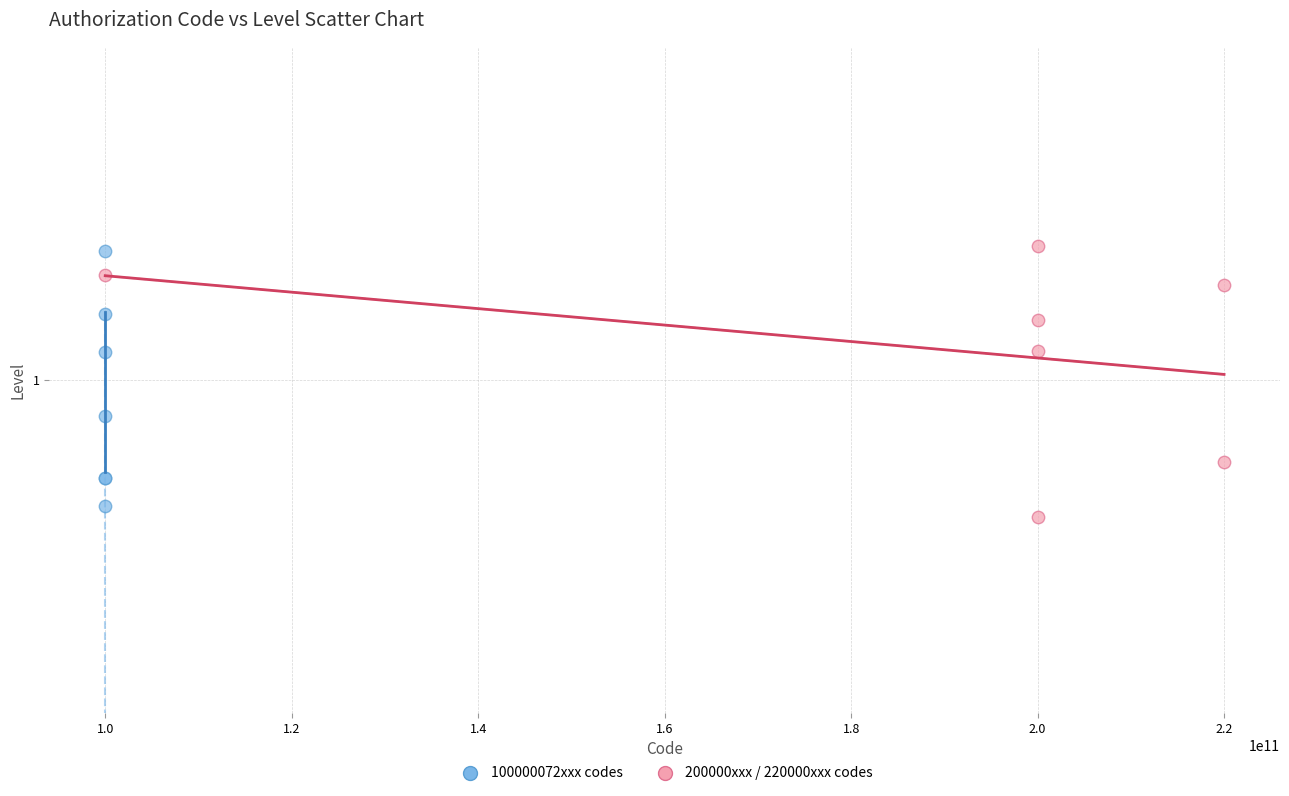

Which series reaches the maximum Y coordinate?

200000xxx / 220000xxx codes